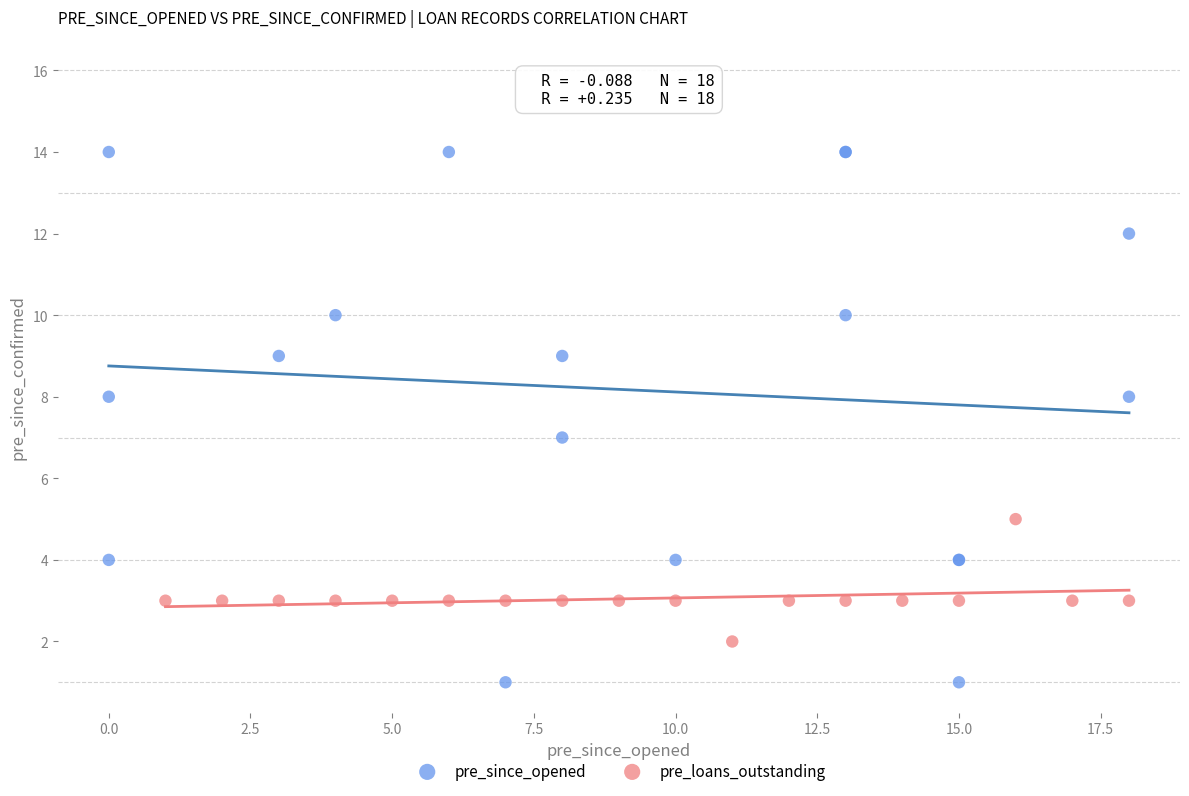

Which series contains the highest Y value?

pre_since_opened